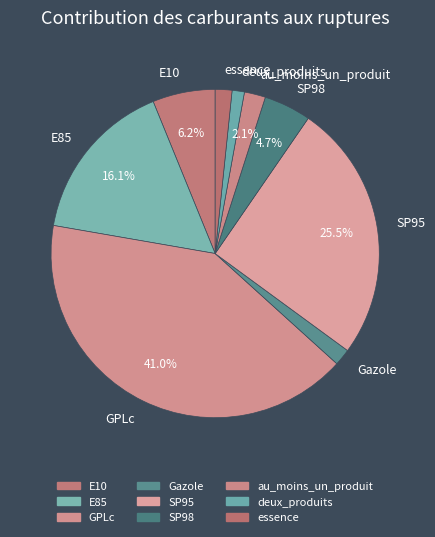

Combined, what portion of the pie is E85 and E10?

22.3%